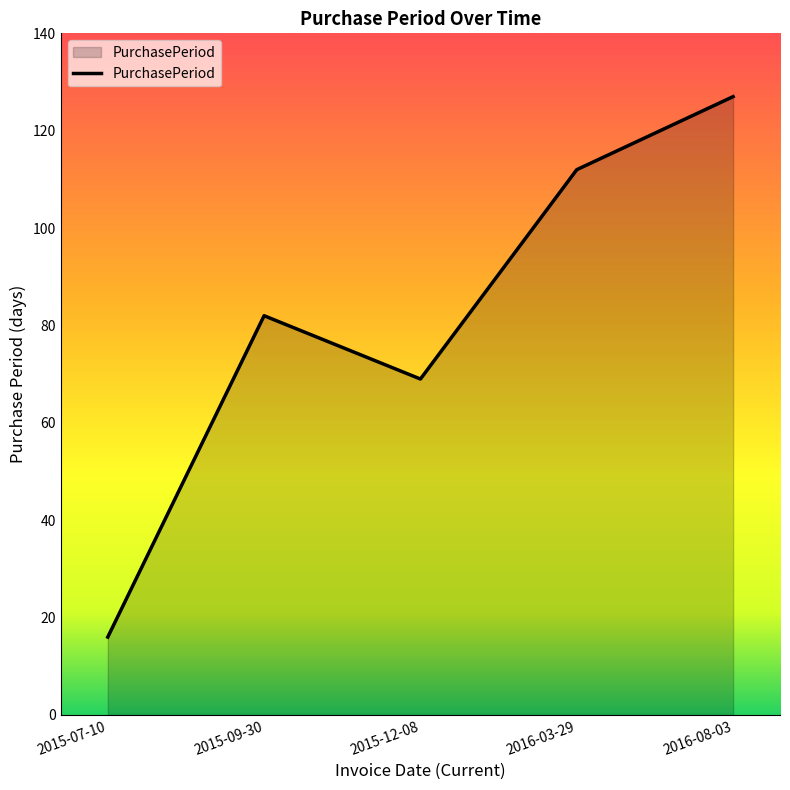

What position from the left is 2016-08-03?

5